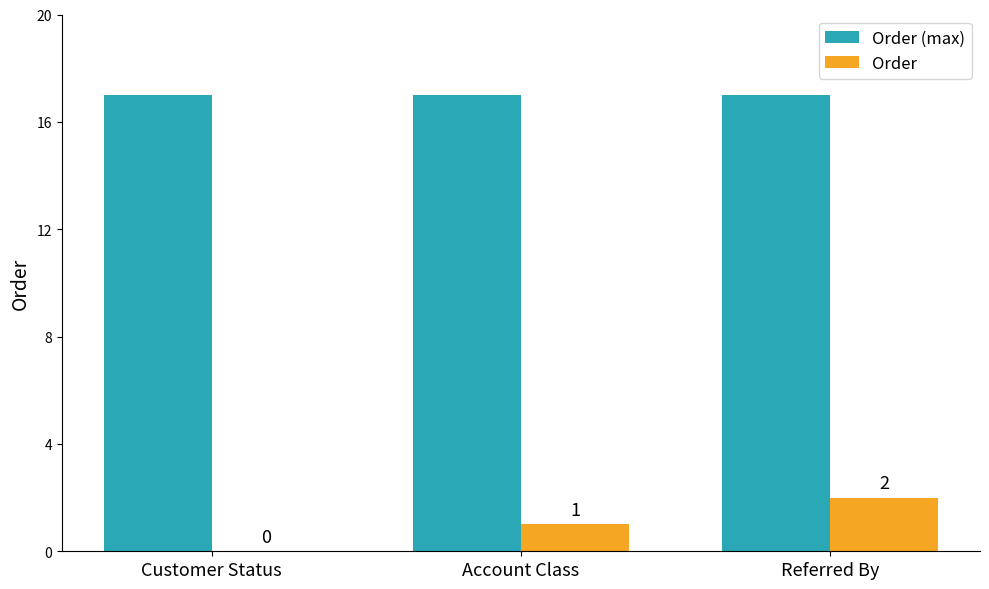

Read the Order value at Referred By.

2